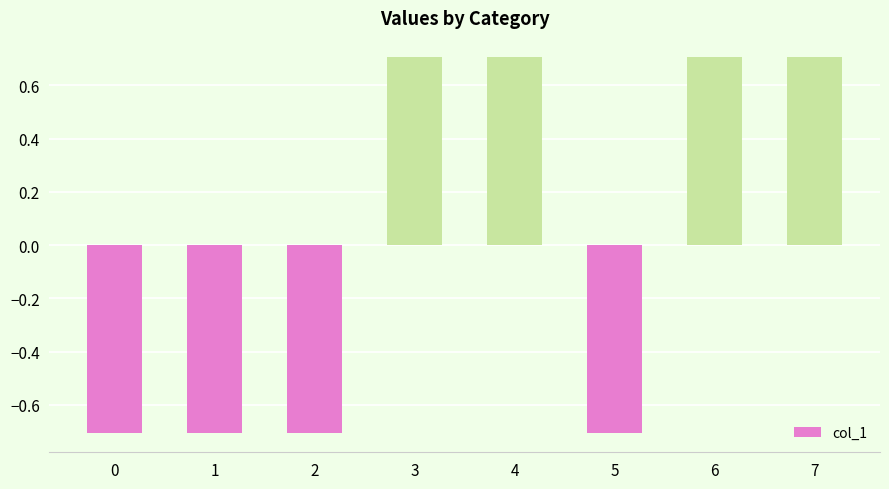

True or false: the data shows 1.2 at 3.

False